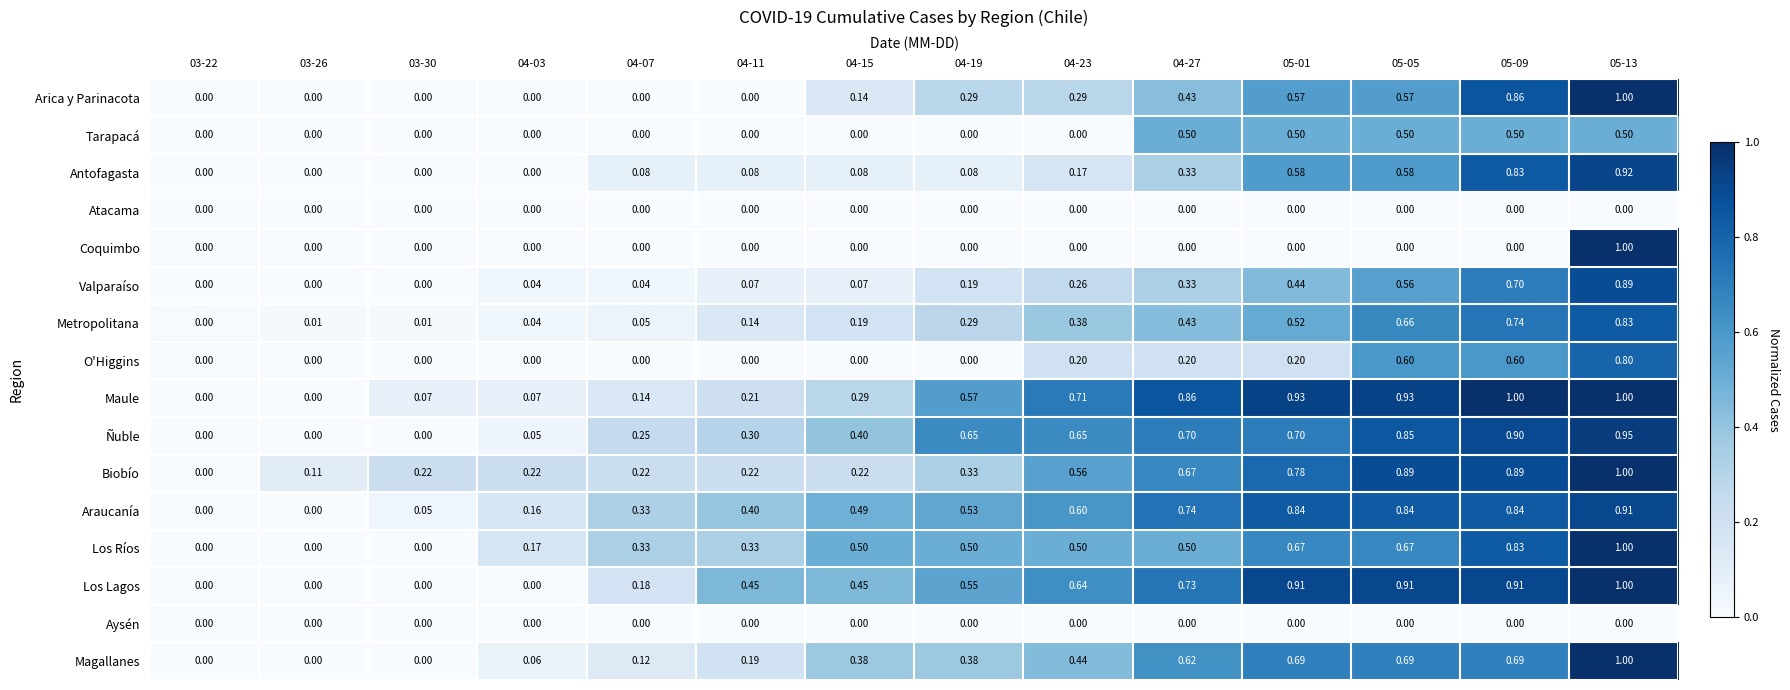

Count the number of data series in this chart.

16